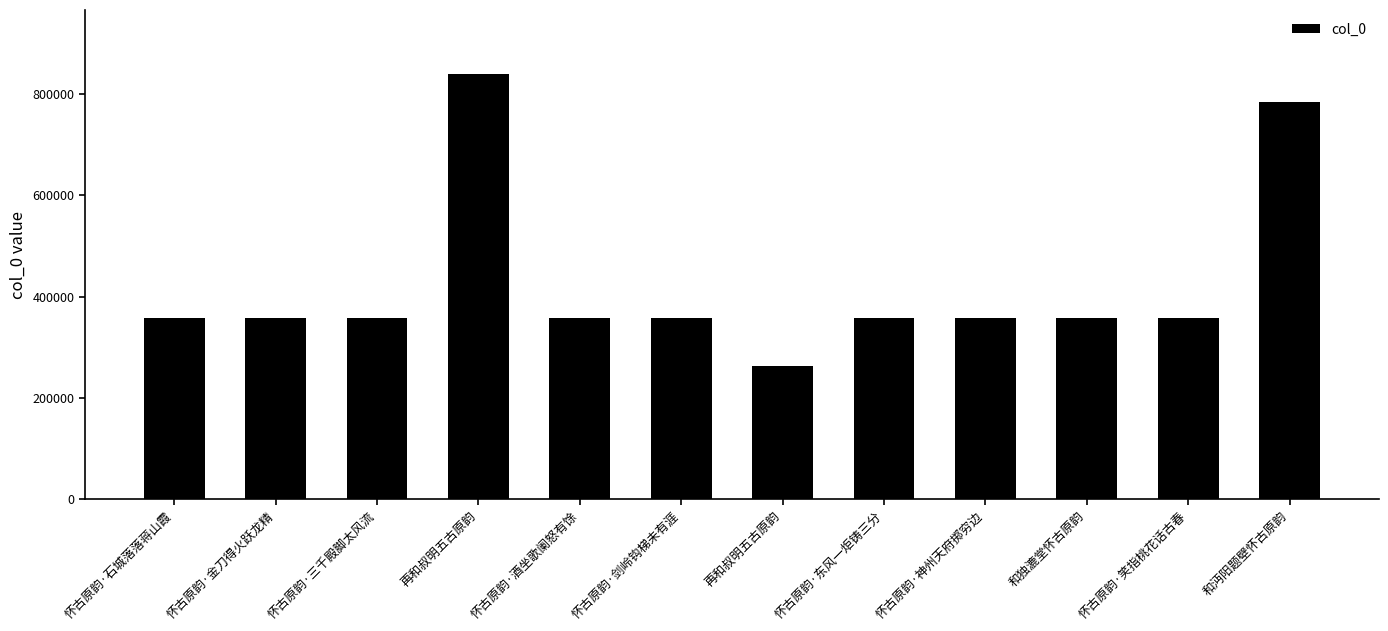

The chart shows a value of 357121 at 怀古原韵·东风一炬铸三分. True or false?

True